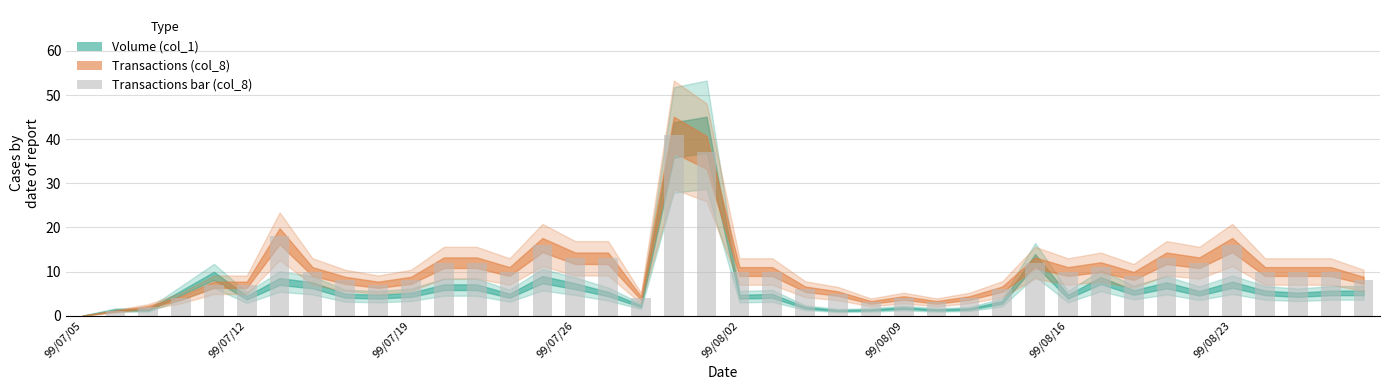

What is the greatest value displayed?

41